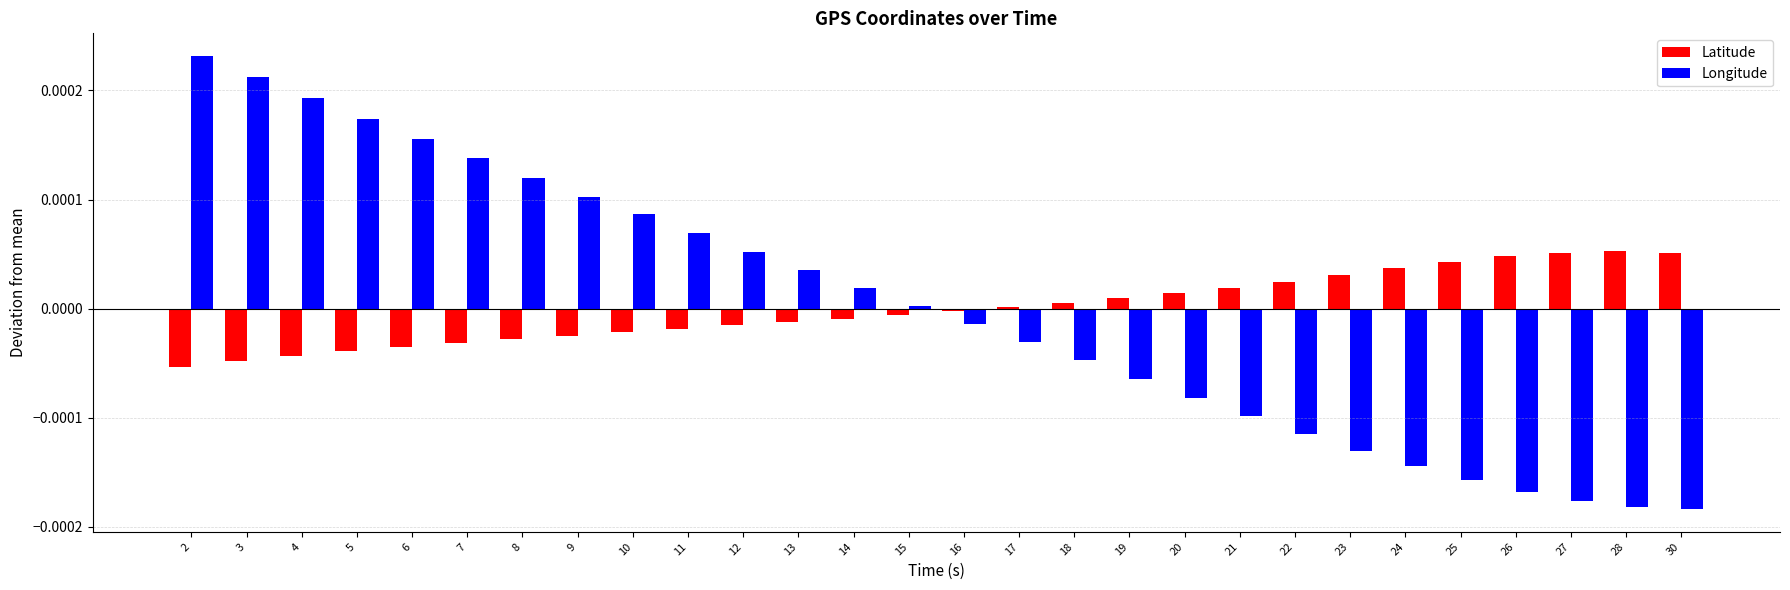

Which series has the largest range (max minus min)?

Longitude